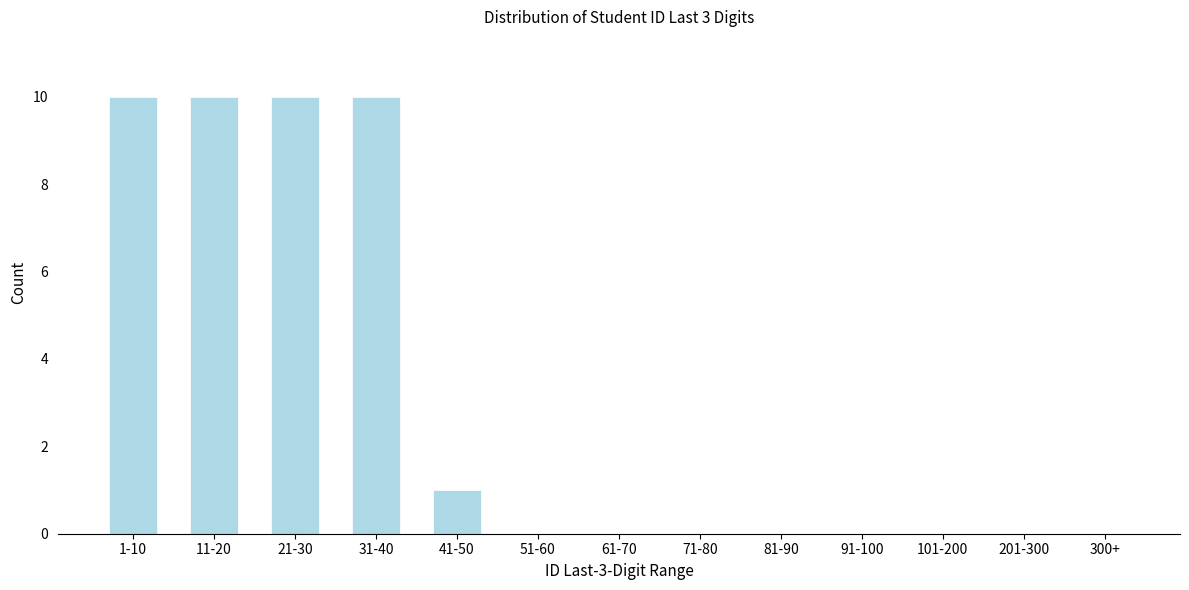

Reading right to left, list all the values displayed in this chart.

300+=0	201-300=0	101-200=0	91-100=0	81-90=0	71-80=0	61-70=0	51-60=0	41-50=1	31-40=10	21-30=10	11-20=10	1-10=10